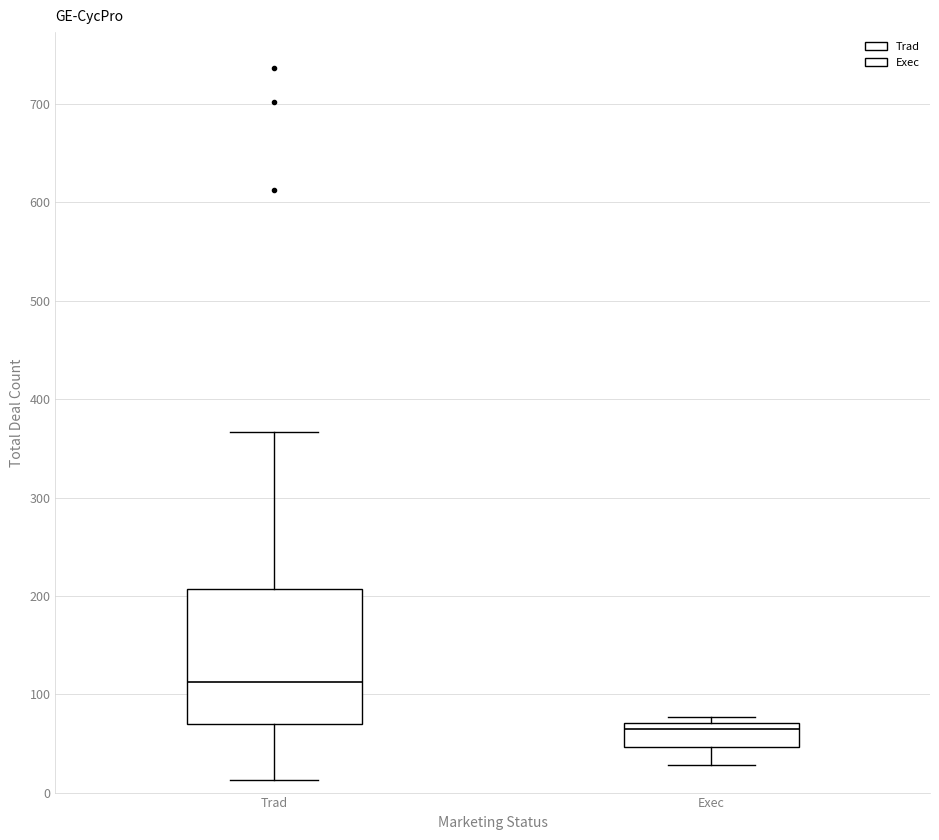

Which box's median line is the highest?

Trad